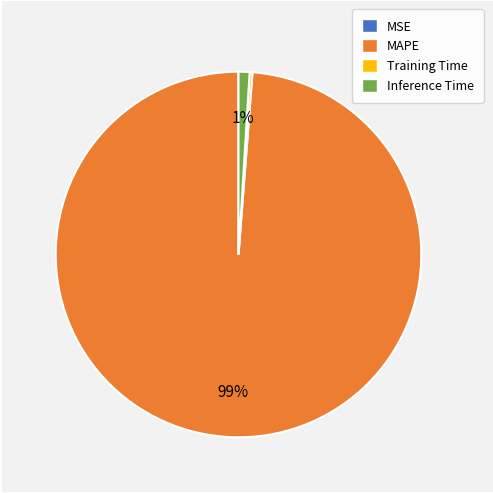

Which category has the biggest portion of the pie?

MAPE